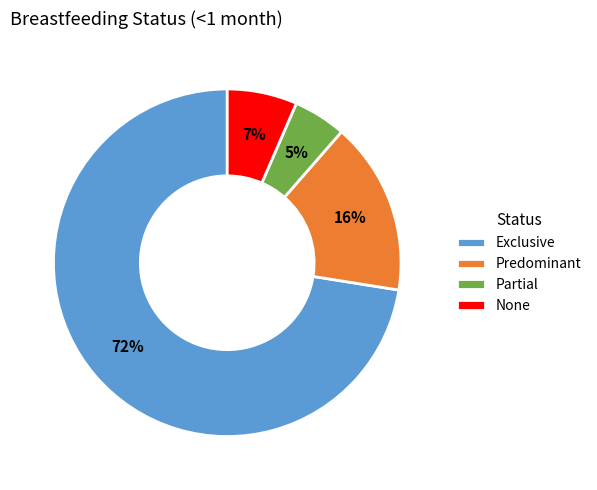

To the nearest percent, what is the combined percentage of Partial and Exclusive?

77%